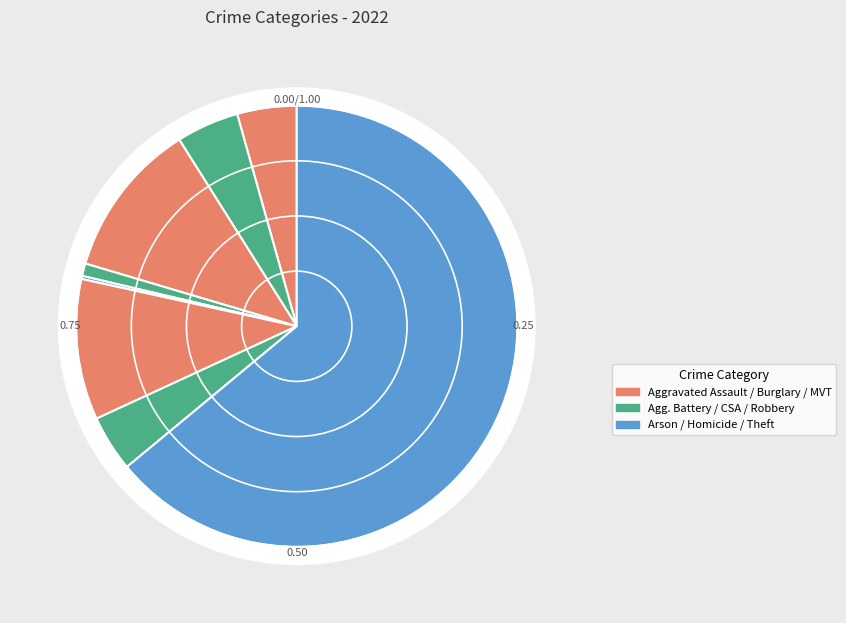

To the nearest percent, what percentage of the pie is Aggravated Assault?

4%